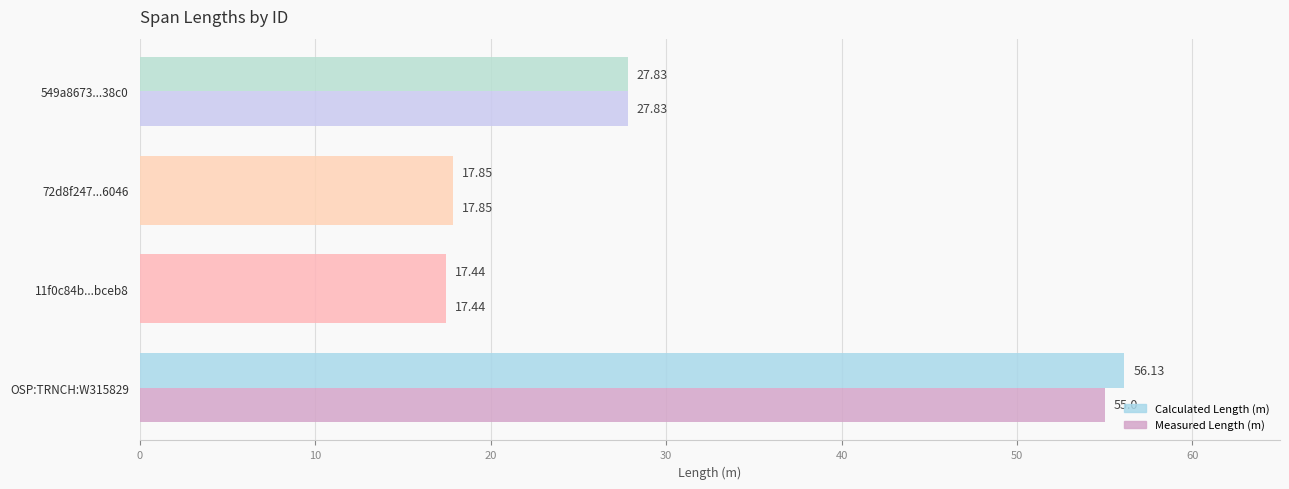

How many data points in Calculated Length (m) are less than 27?

2